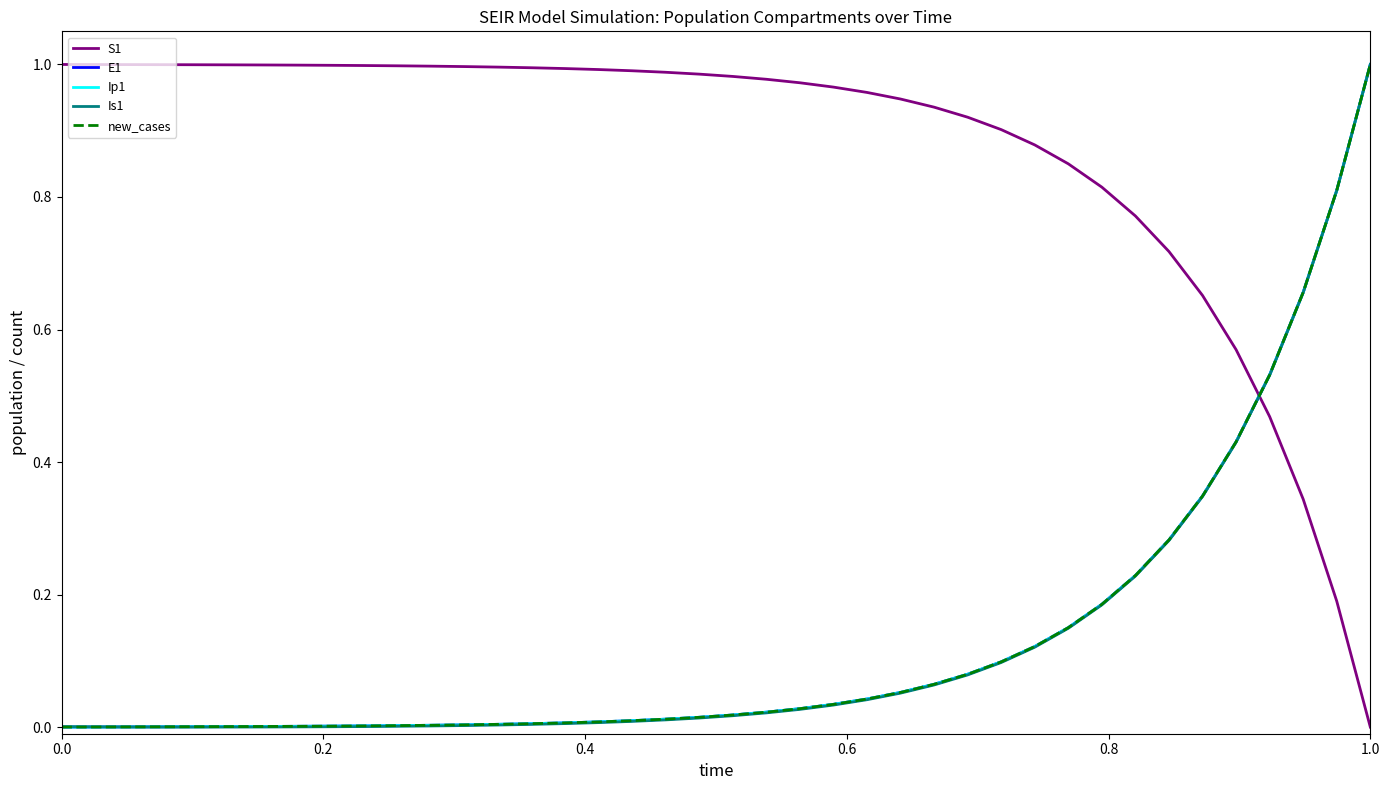

Which series has the largest total across all categories?

S1